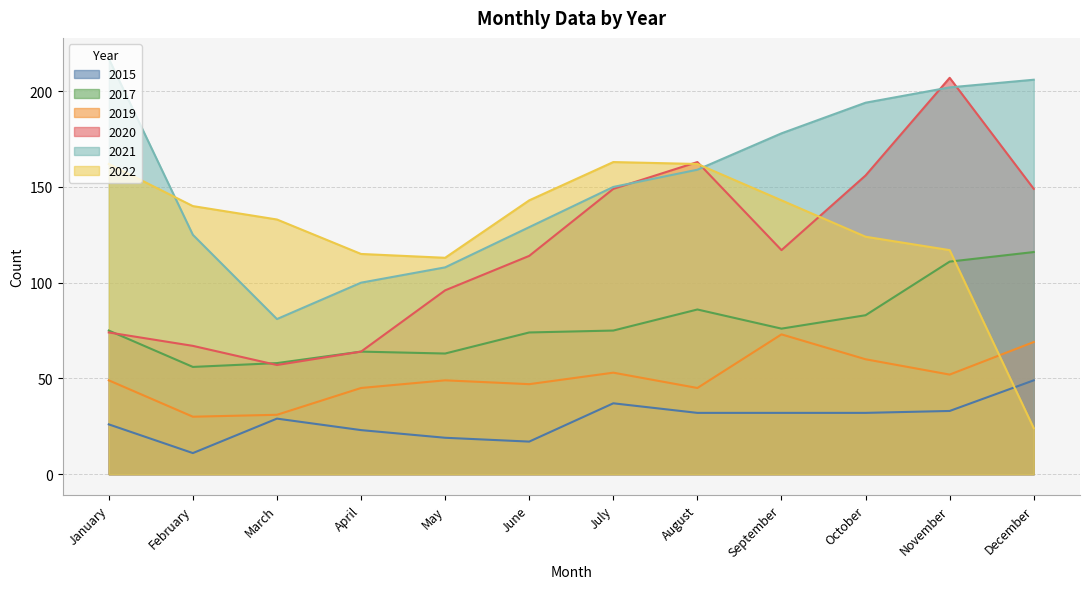

Reading right to left, transcribe all the data shown in this chart.

2015: December=49	November=33	October=32	September=32	August=32	July=37	June=17	May=19	April=23	March=29	February=11	January=26
2017: December=116	November=111	October=83	September=76	August=86	July=75	June=74	May=63	April=64	March=58	February=56	January=75
2019: December=69	November=52	October=60	September=73	August=45	July=53	June=47	May=49	April=45	March=31	February=30	January=49
2020: December=149	November=207	October=156	September=117	August=163	July=149	June=114	May=96	April=64	March=57	February=67	January=74
2021: December=206	November=202	October=194	September=178	August=159	July=150	June=129	May=108	April=100	March=81	February=125	January=217
2022: December=24	November=117	October=124	September=143	August=162	July=163	June=143	May=113	April=115	March=133	February=140	January=162